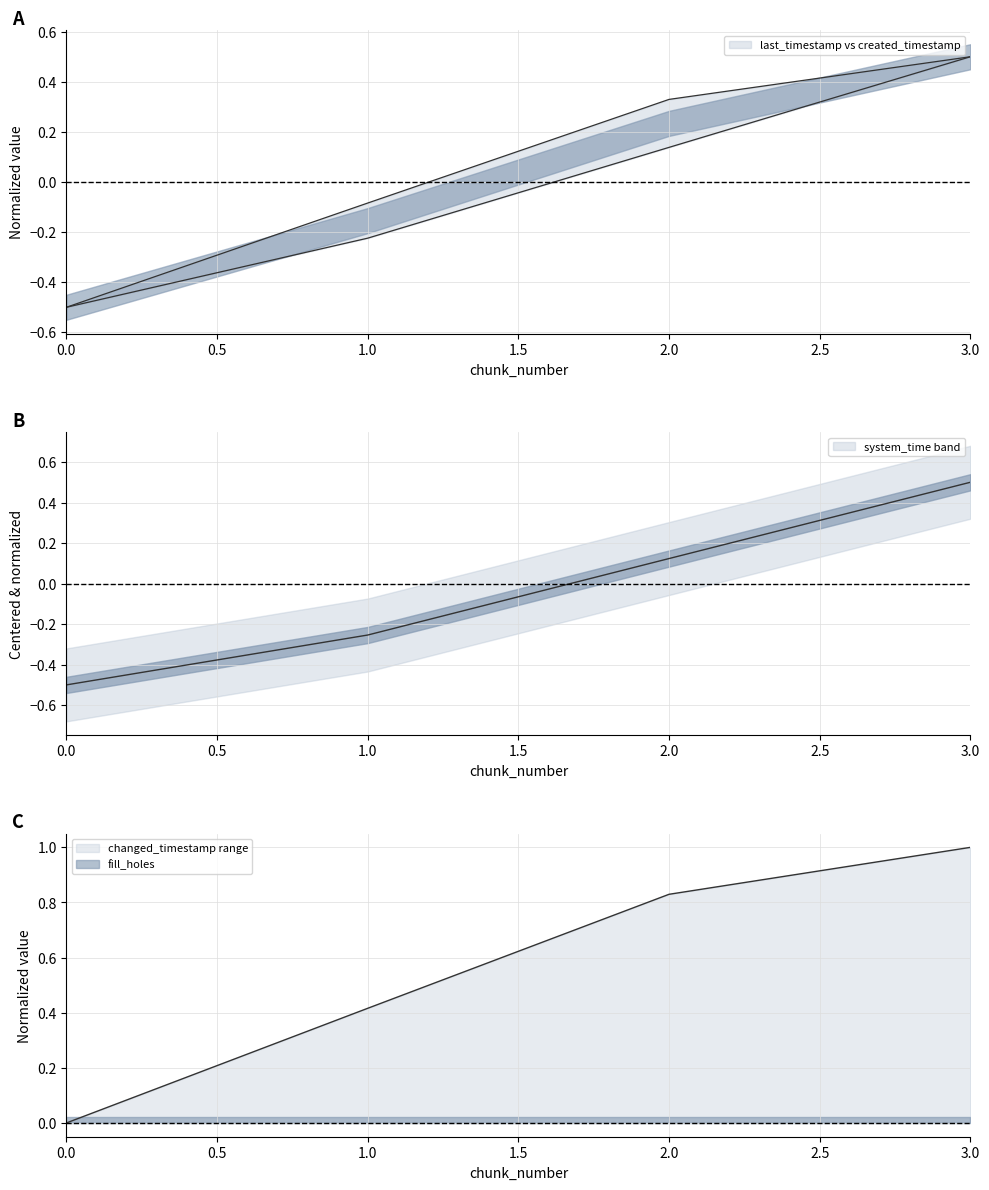

Reading left to right, what are all the values shown in this chart?

last_timestamp: 0=-0.5	1=-0.1	2=0.3	3=0.5
system_time: 0=-0.5	1=-0.3	2=0.1	3=0.5
created_timestamp: 0=-0.5	1=-0.2	2=0.1	3=0.5
changed_timestamp: 0=0.0	1=0.4	2=0.8	3=1.0